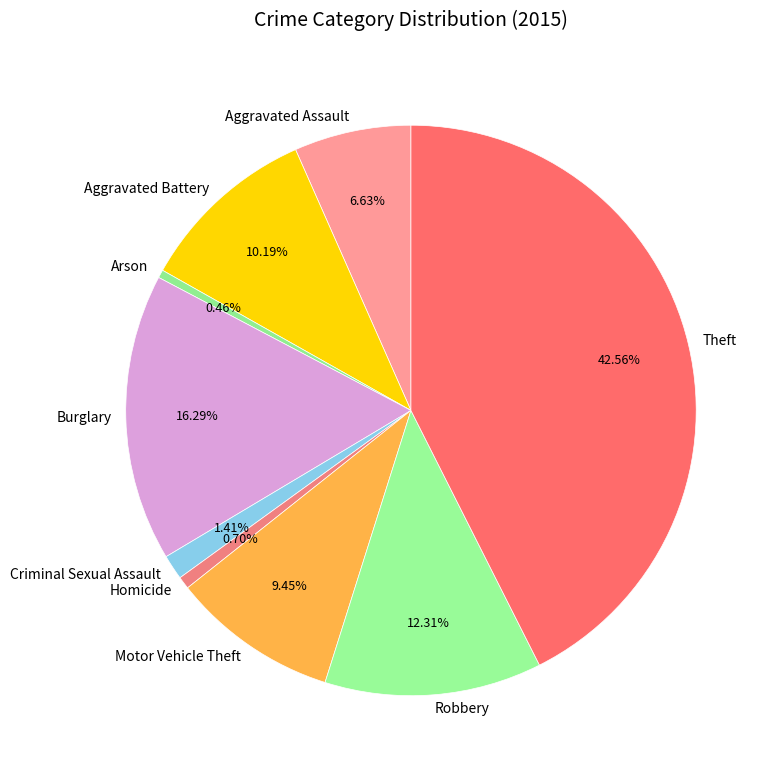

Which has a higher value, Robbery or Theft?

Theft